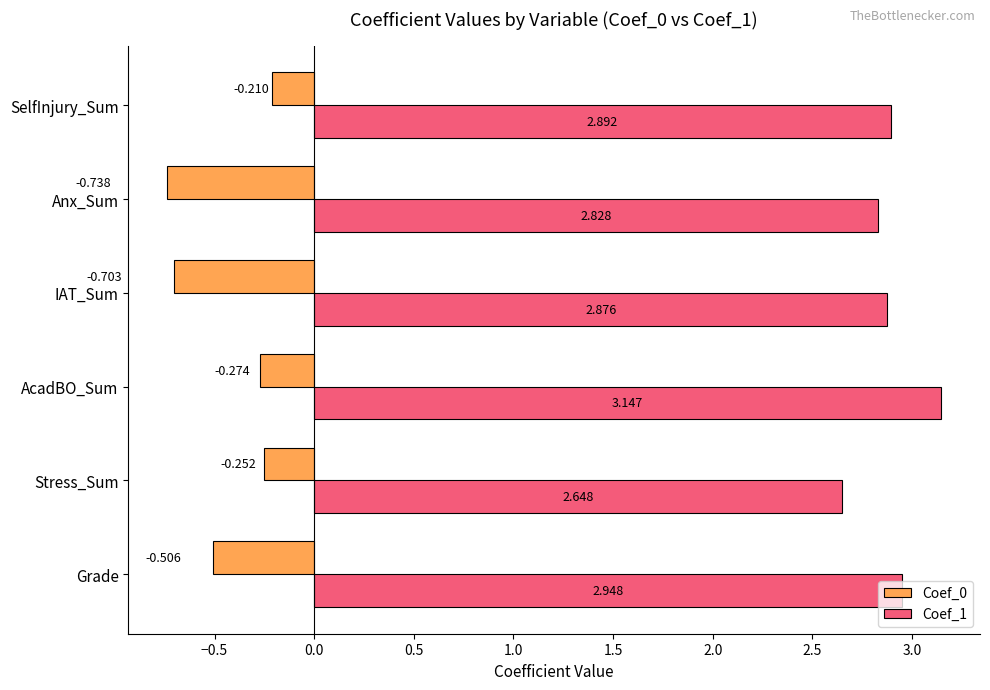

Which category has the highest value in the Coef_1 series?

AcadBO_Sum